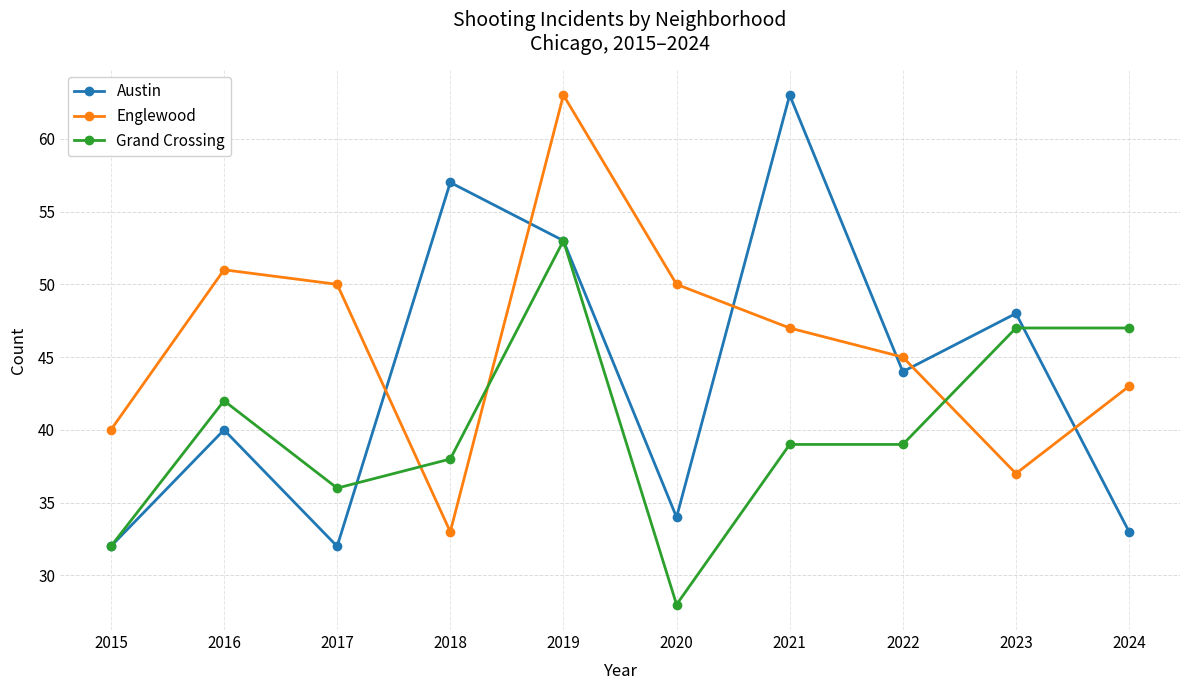

Where do Englewood and Grand Crossing first cross each other?

2017 and 2018